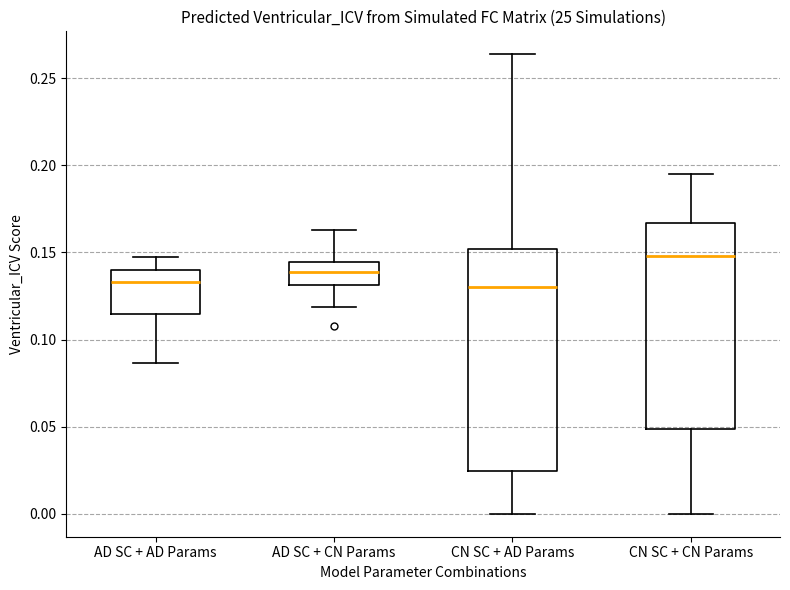

Comparing the boxes themselves (not the whiskers), which one is the tallest?

CN SC + AD Params